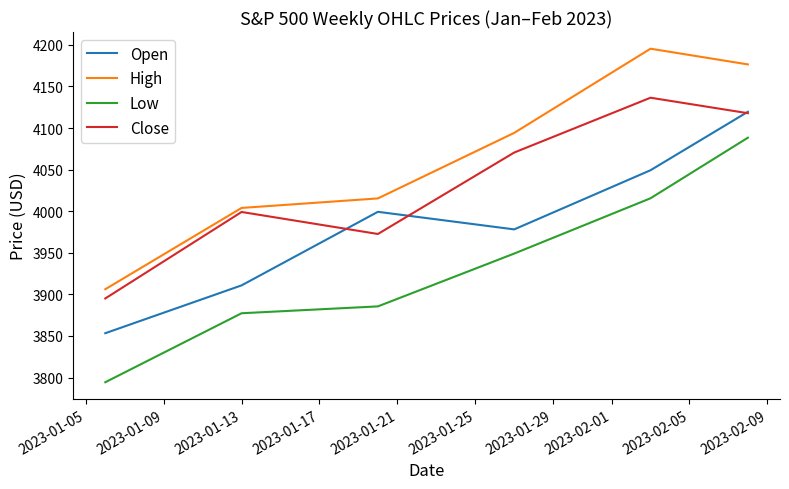

True or false: Low and Close cross at least once.

False